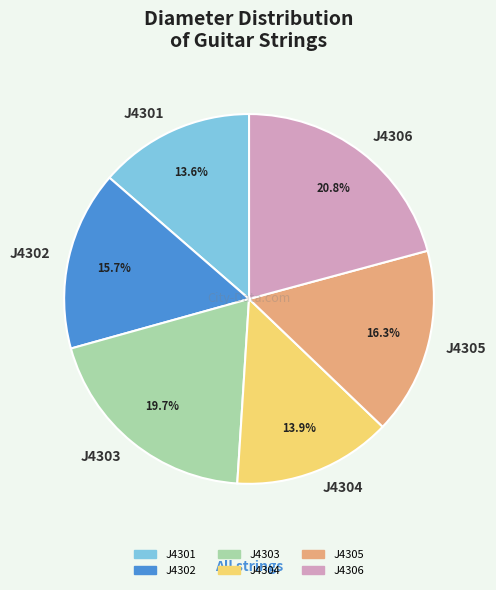

Is there any slice that represents more than half of the pie?

No